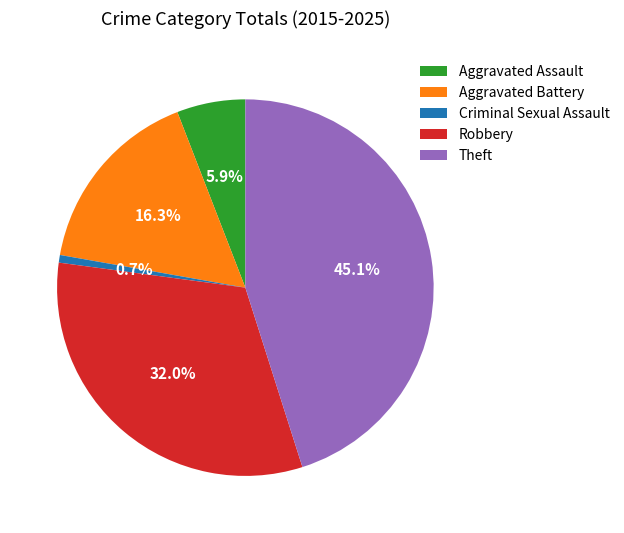

How many segments does this pie chart have?

5